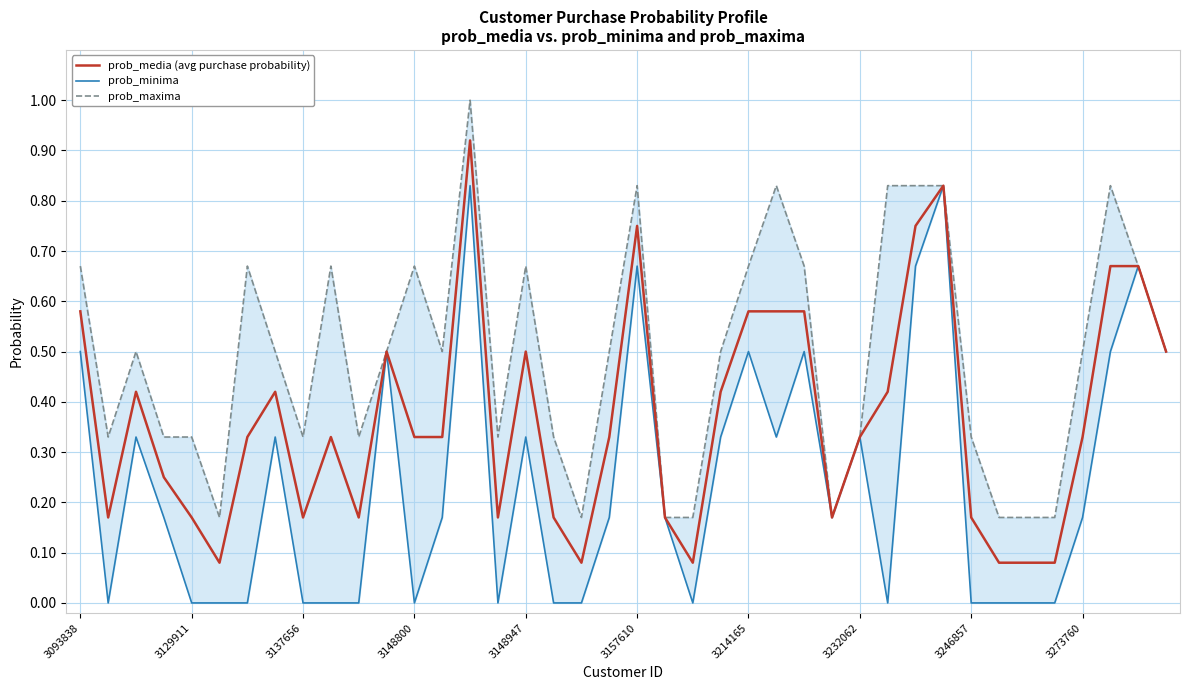

At which category does the chart reach its peak across all series?

14